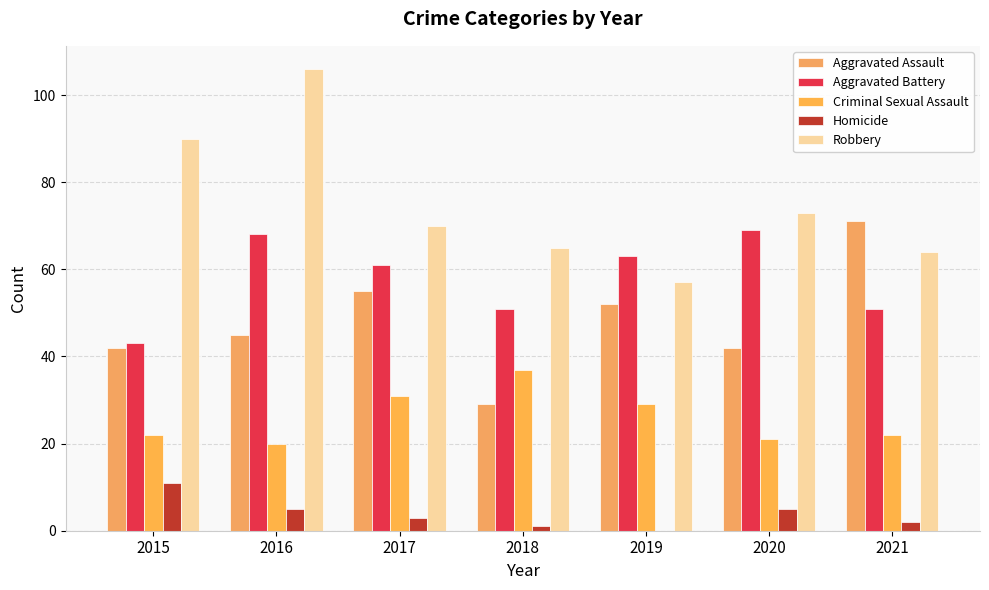

What is the difference between the second highest and second lowest values in the Aggravated Battery series?

17